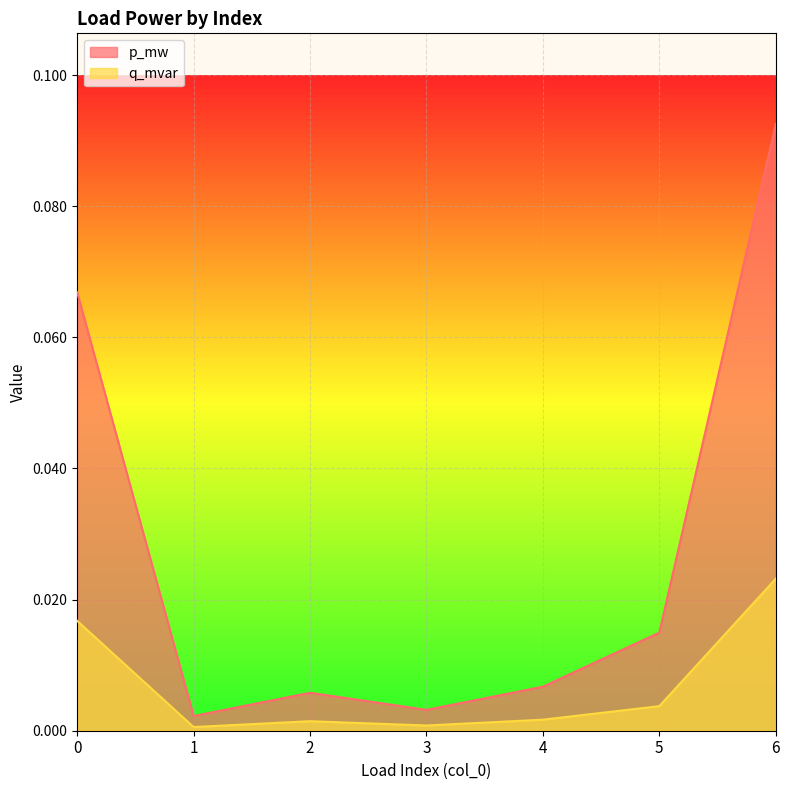

Is it true that q_mvar equals 0.0 at 5?

False